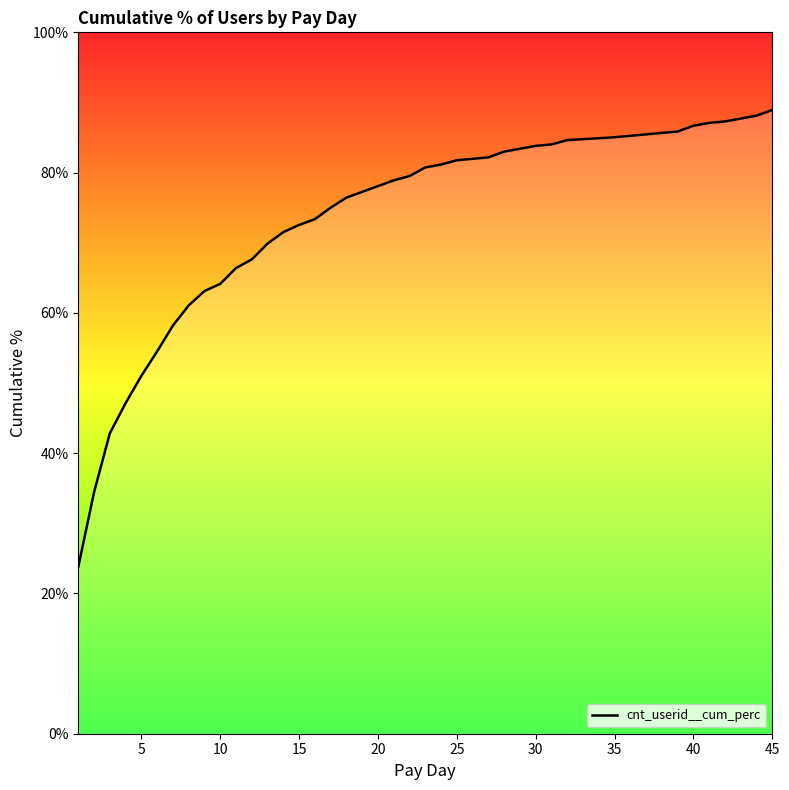

What is the greatest value displayed?

0.9